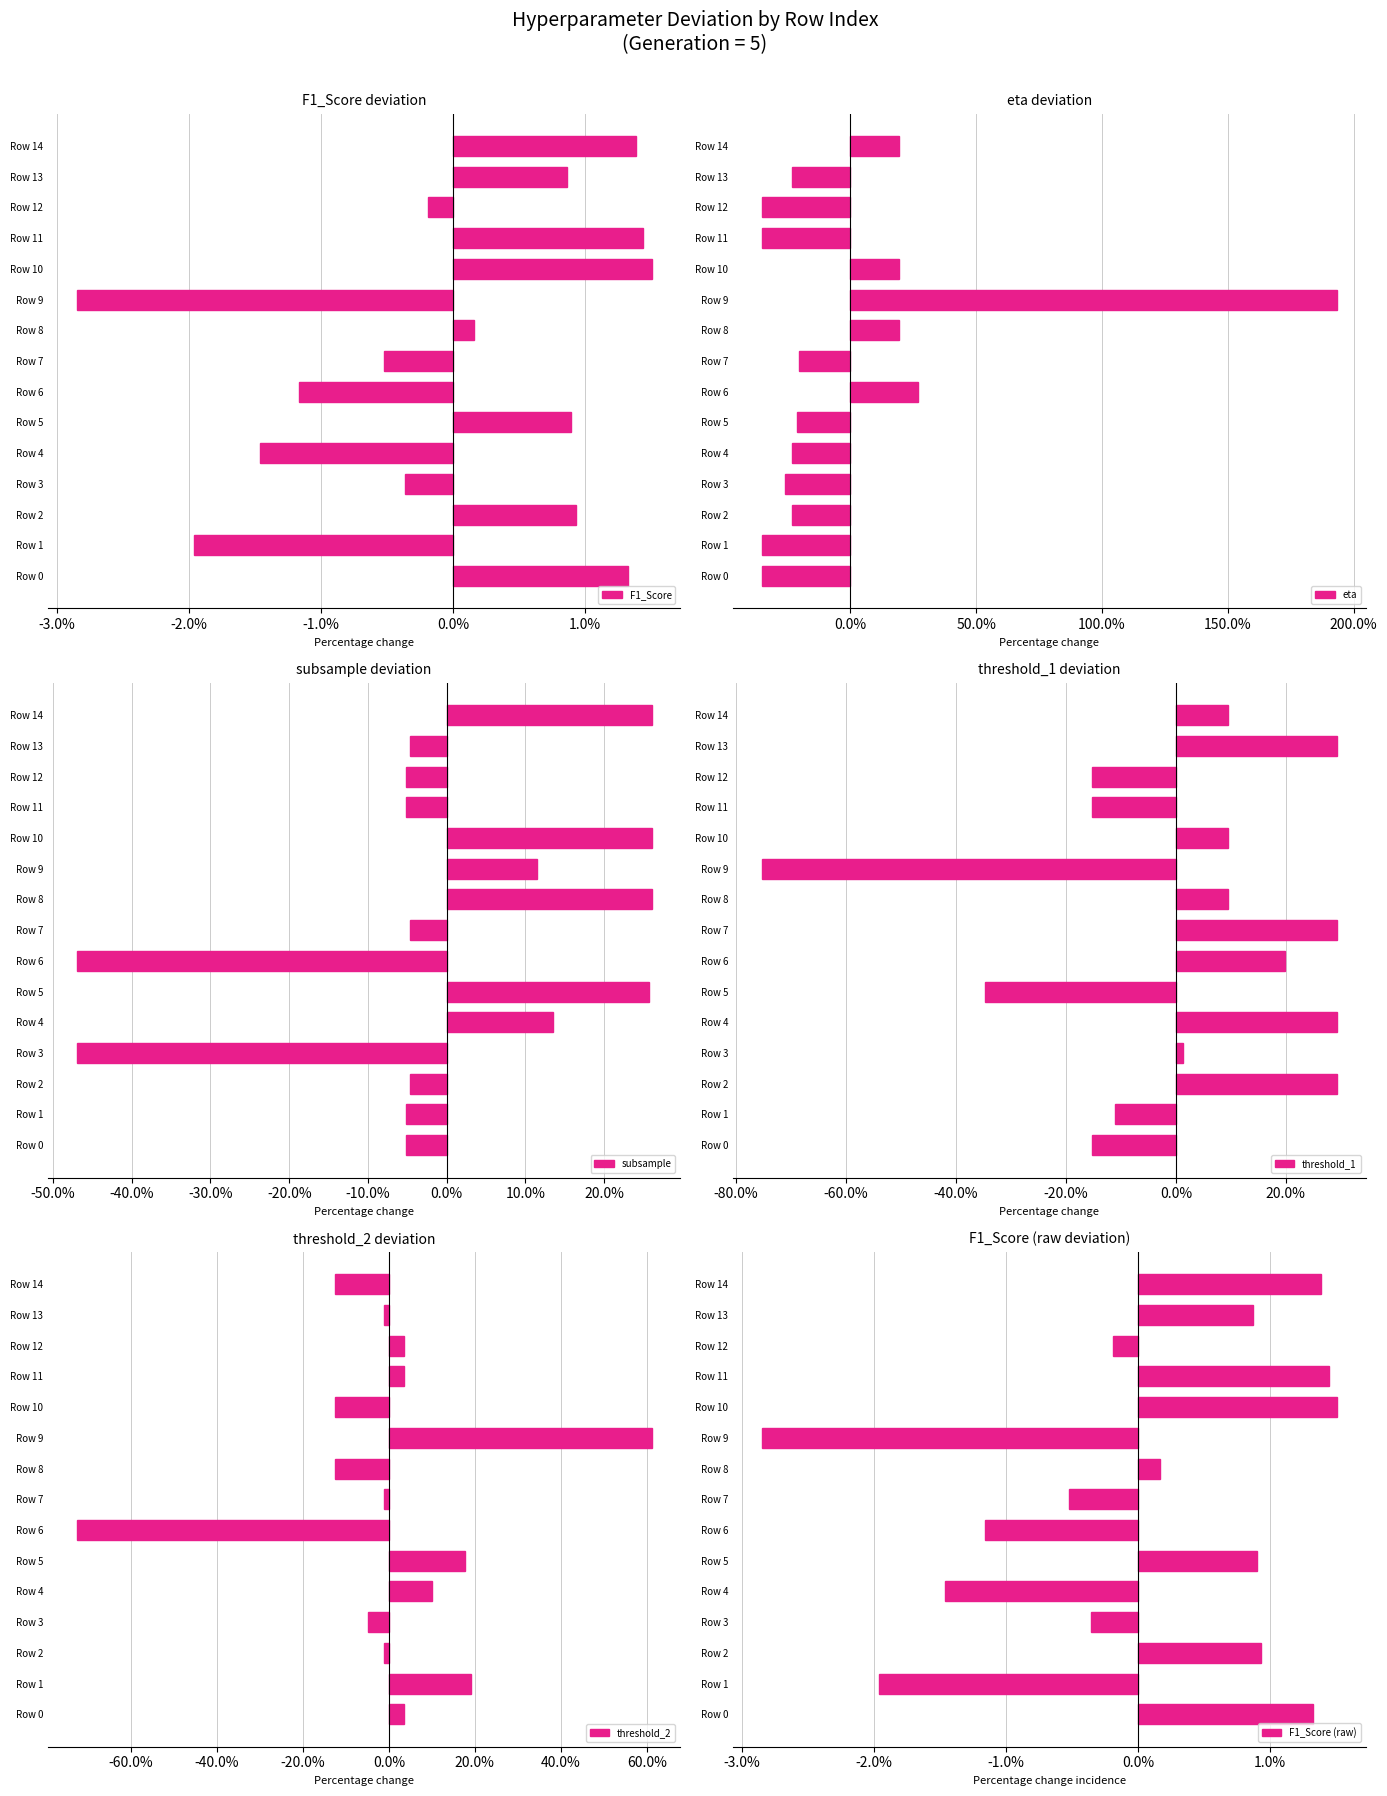

What is the highest value of the eta series?

1.9